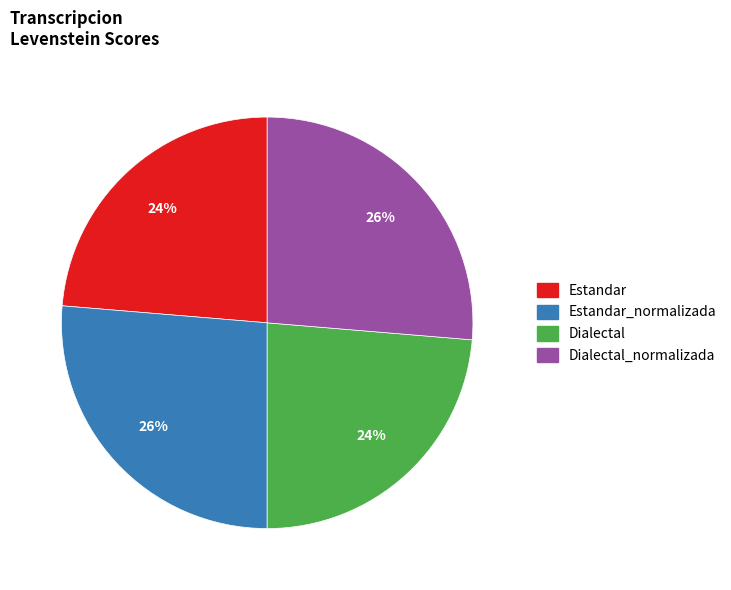

Approximately how many times larger is the value at Dialectal compared to Dialectal_normalizada?

0.9